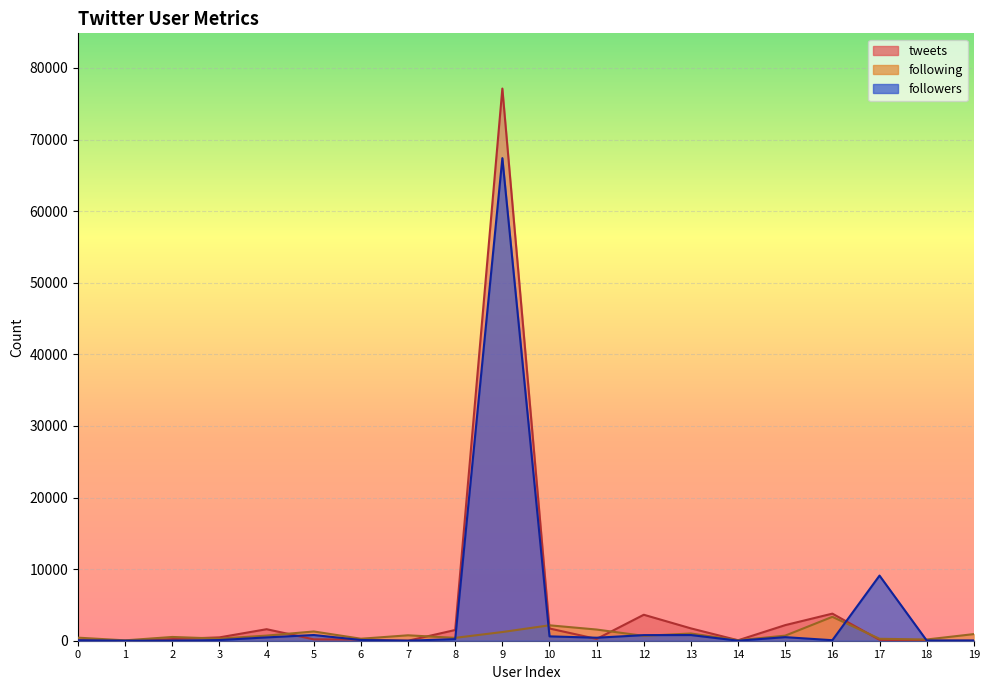

What is the value of the following point at the 20th from the left?

924